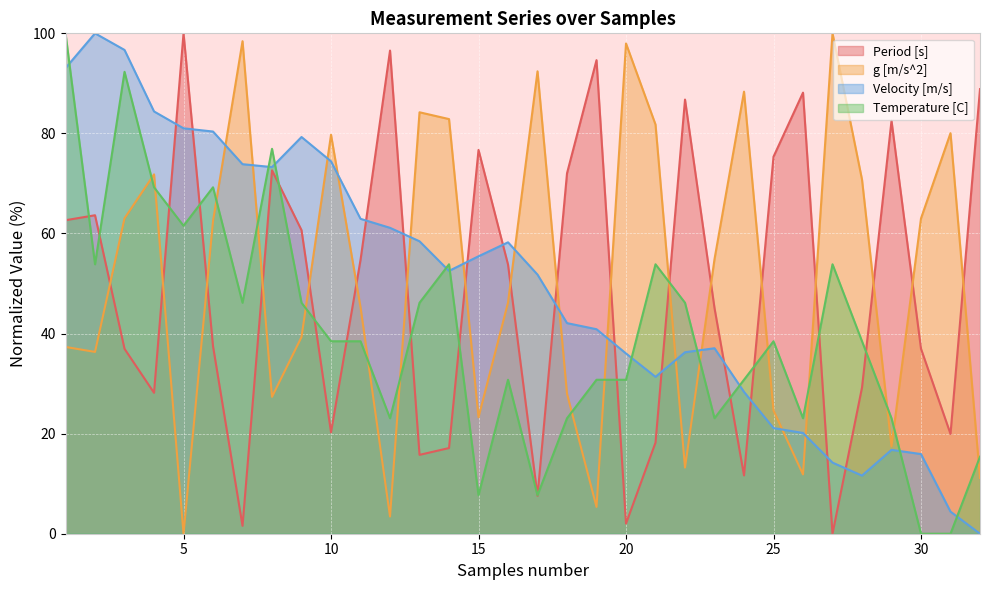

Which series has the largest range (max minus min)?

Period [s]